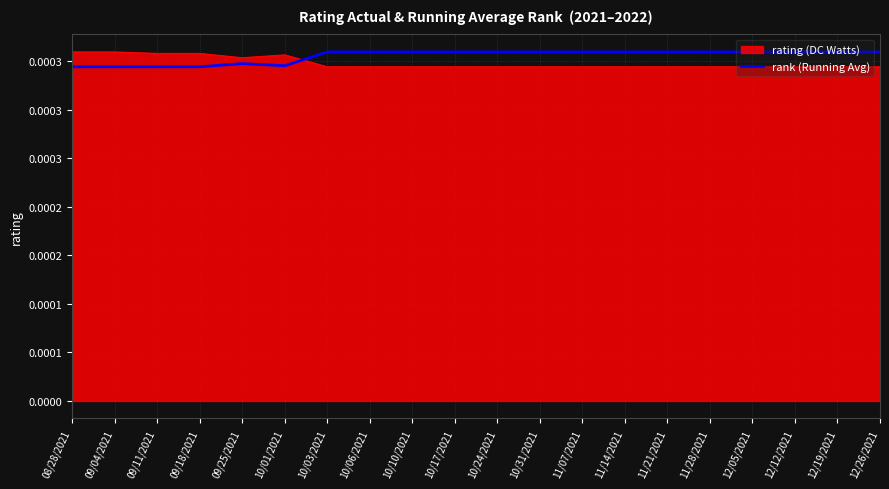

What are all the series names shown in the legend?

rating (DC Watts), rank (Running Avg)